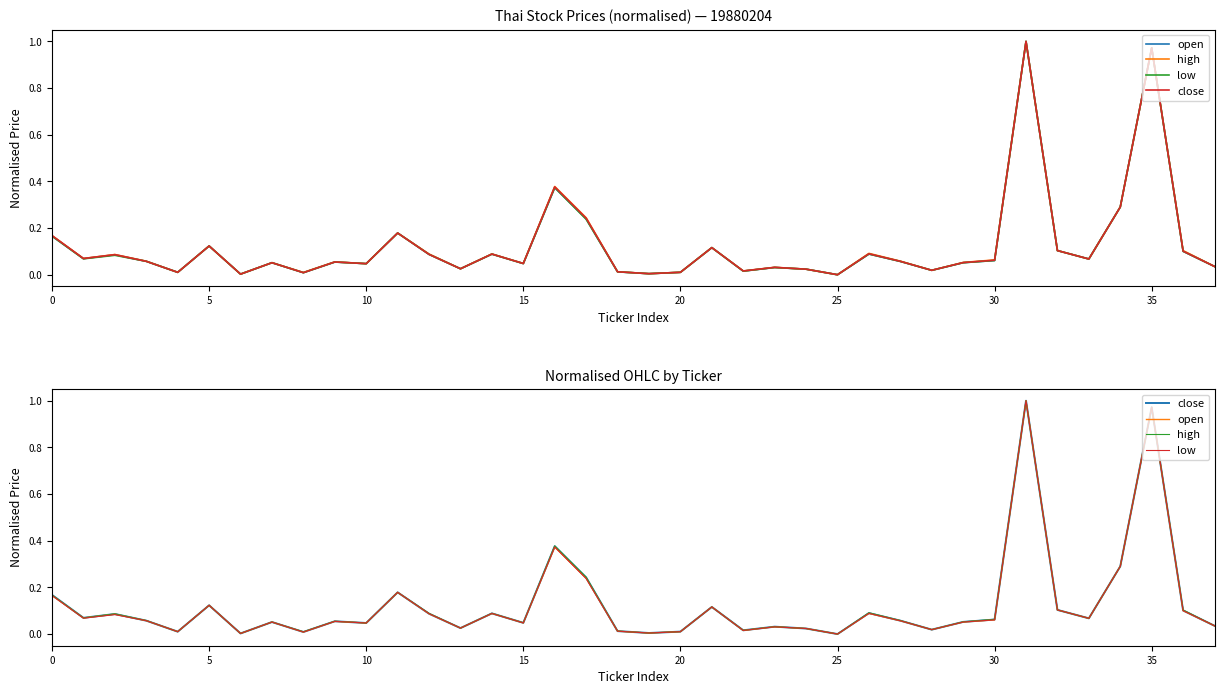

Where is low nearest to the value 0?

25